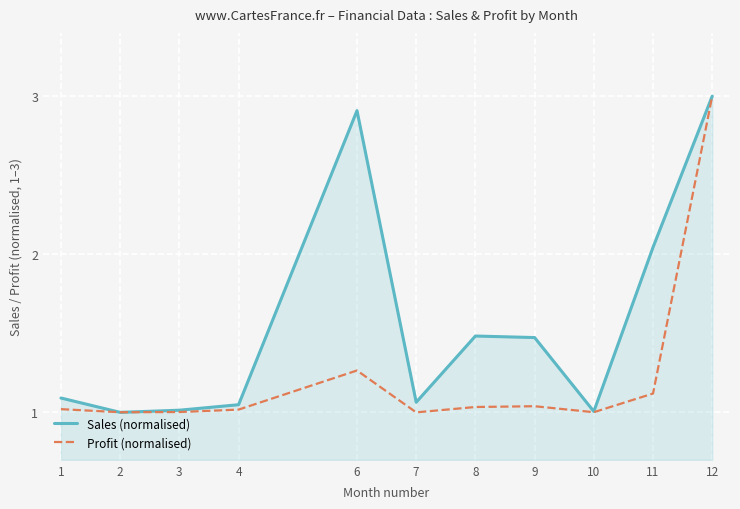

Rank the series at 8 from lowest to highest value.

Profit (normalised), Sales (normalised)